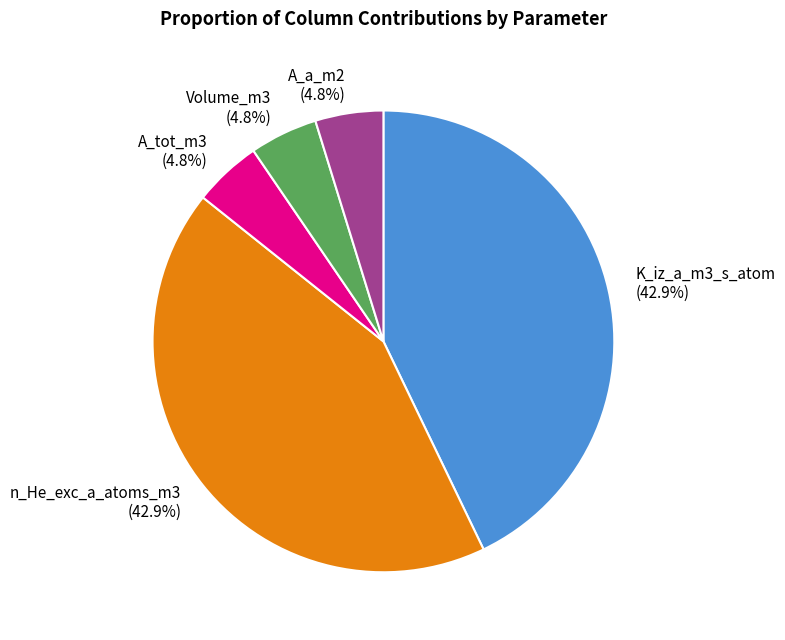

How many segments does this pie chart have?

5